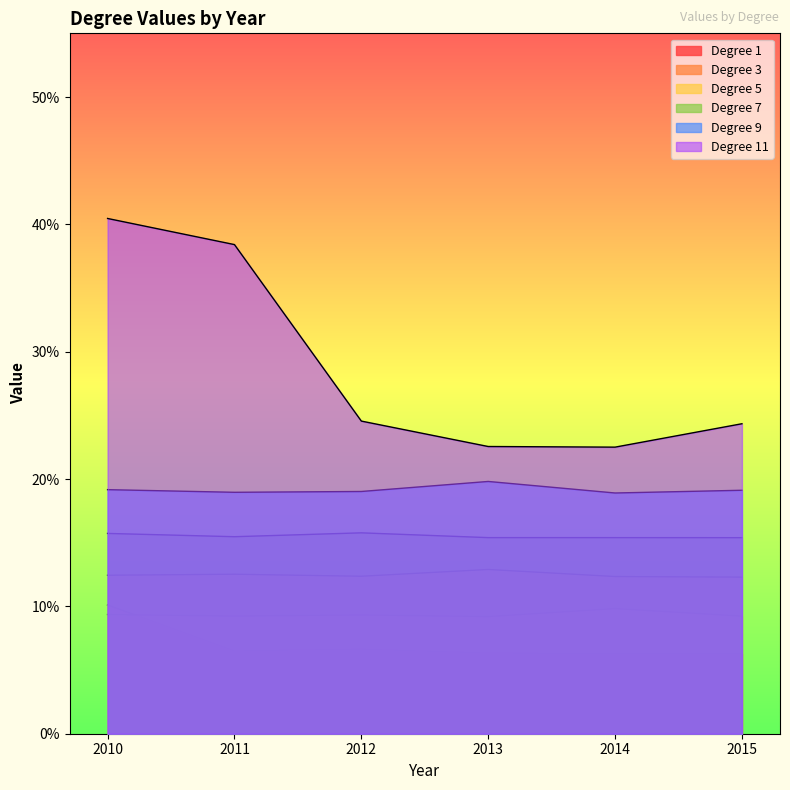

What is the value of the Degree 1 point at the 4th from the left?

0.6